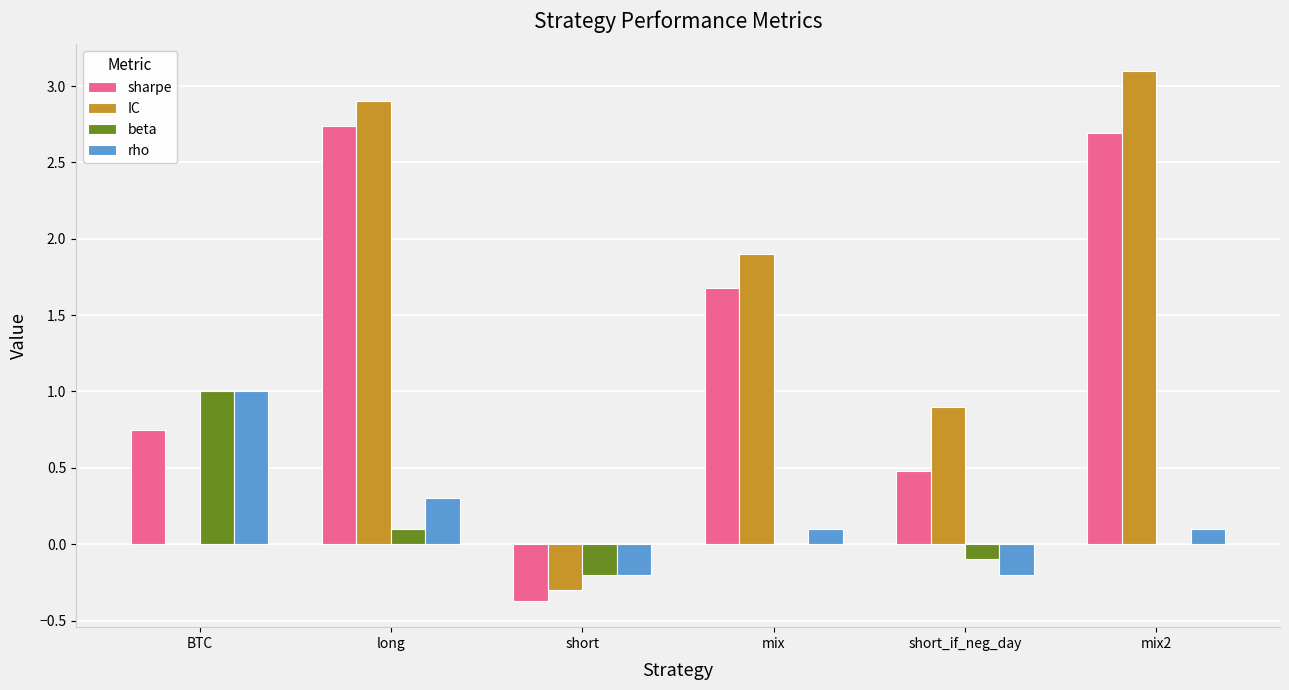

How many groups of bars are there?

6